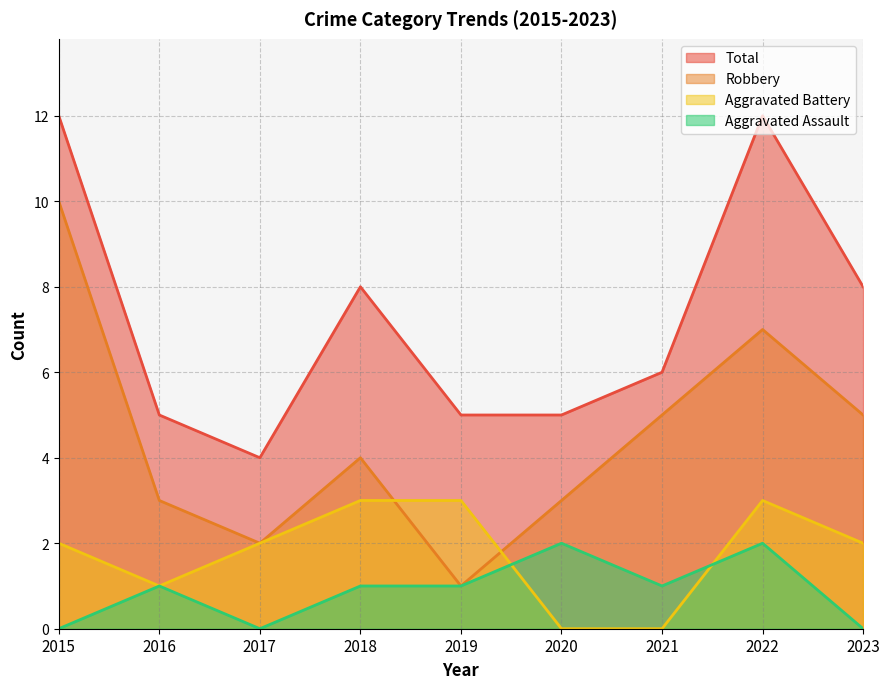

How many lines are shown in the chart?

4